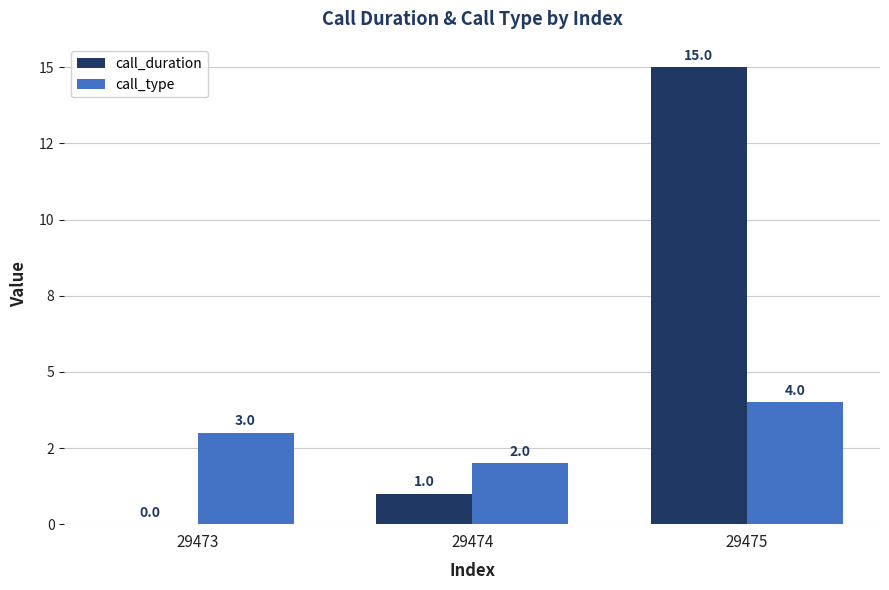

What are all the series names shown in the legend?

call_duration, call_type